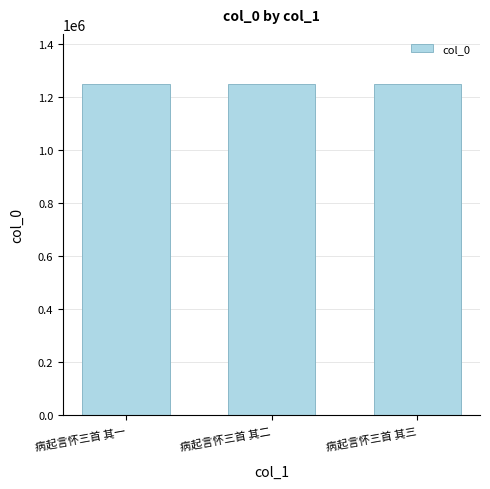

What is the change in value from 病起言怀三首 其一 to 病起言怀三首 其二?

+1